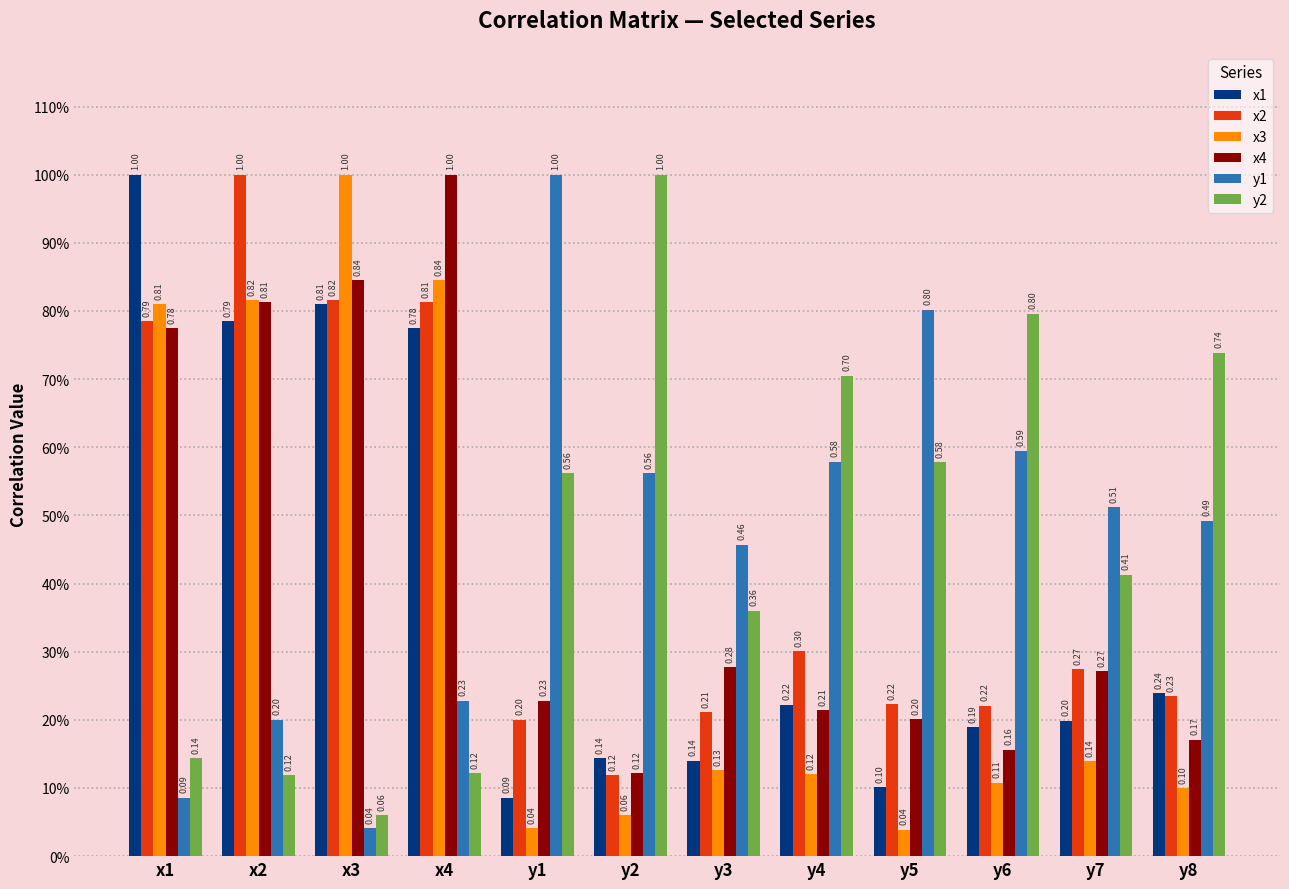

What are all the series names shown in the legend?

x1, x2, x3, x4, y1, y2